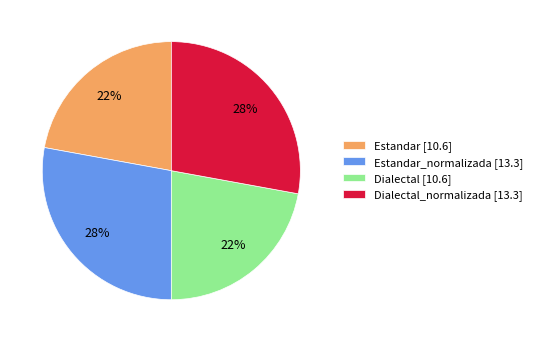

Does Estandar_normalizada [13.3] account for over 50% of the chart?

No